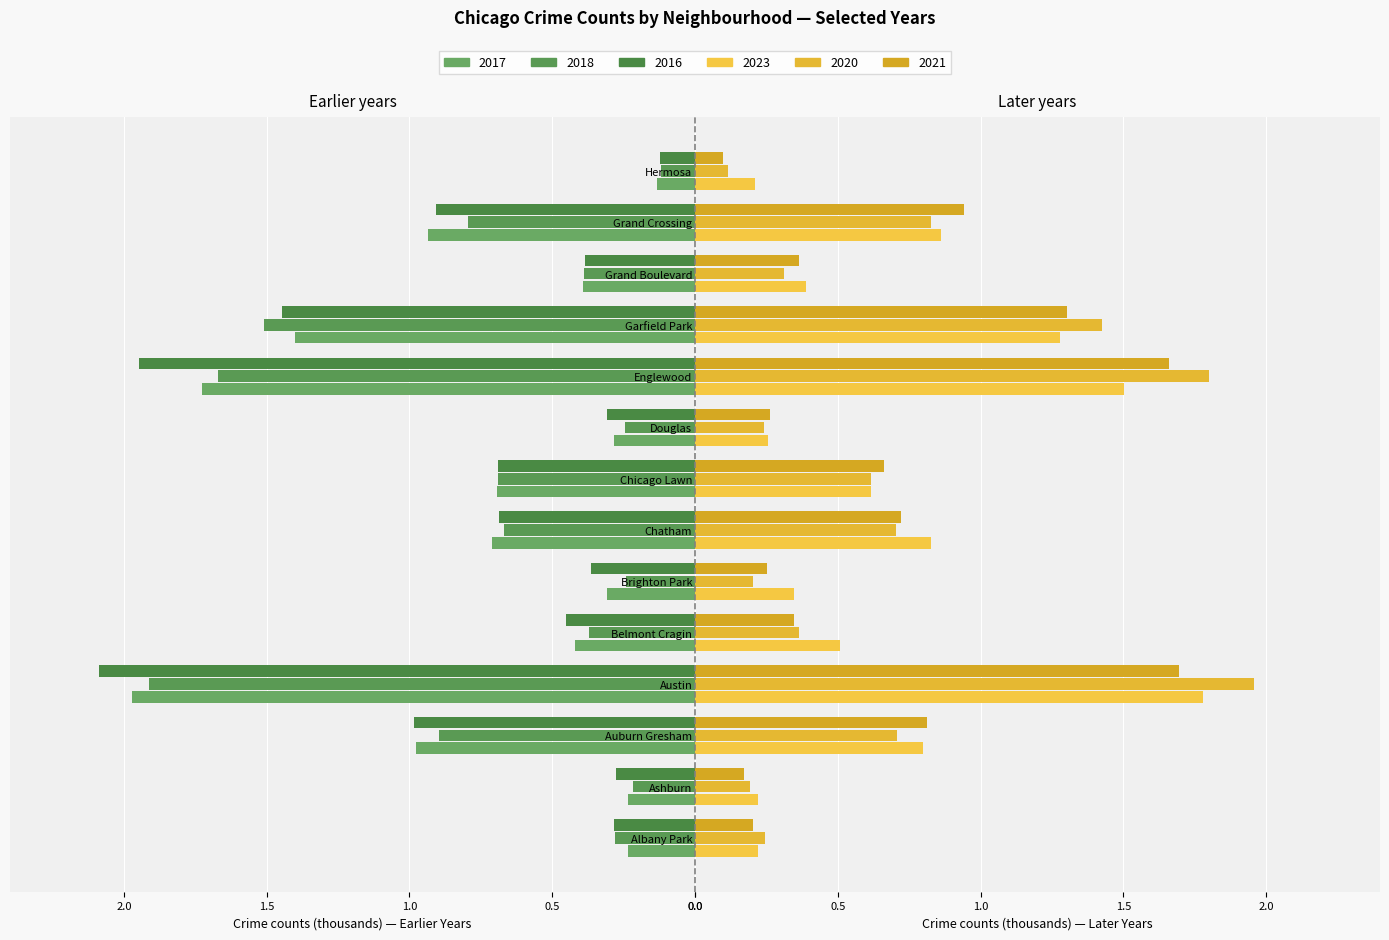

Reading left to right, extract all data points from this chart.

2017: 0.2	0.2	1.0	2.0	0.4	0.3	0.7	0.7	0.3	1.7	1.4	0.4	0.9	0.1
2023: 0.2	0.2	0.8	1.8	0.5	0.3	0.8	0.6	0.3	1.5	1.3	0.4	0.9	0.2
2018: 0.3	0.2	0.9	1.9	0.4	0.2	0.7	0.7	0.2	1.7	1.5	0.4	0.8	0.1
2020: 0.2	0.2	0.7	2.0	0.4	0.2	0.7	0.6	0.2	1.8	1.4	0.3	0.8	0.1
2016: 0.3	0.3	1.0	2.1	0.5	0.4	0.7	0.7	0.3	1.9	1.4	0.4	0.9	0.1
2021: 0.2	0.2	0.8	1.7	0.3	0.3	0.7	0.7	0.3	1.7	1.3	0.4	0.9	0.1